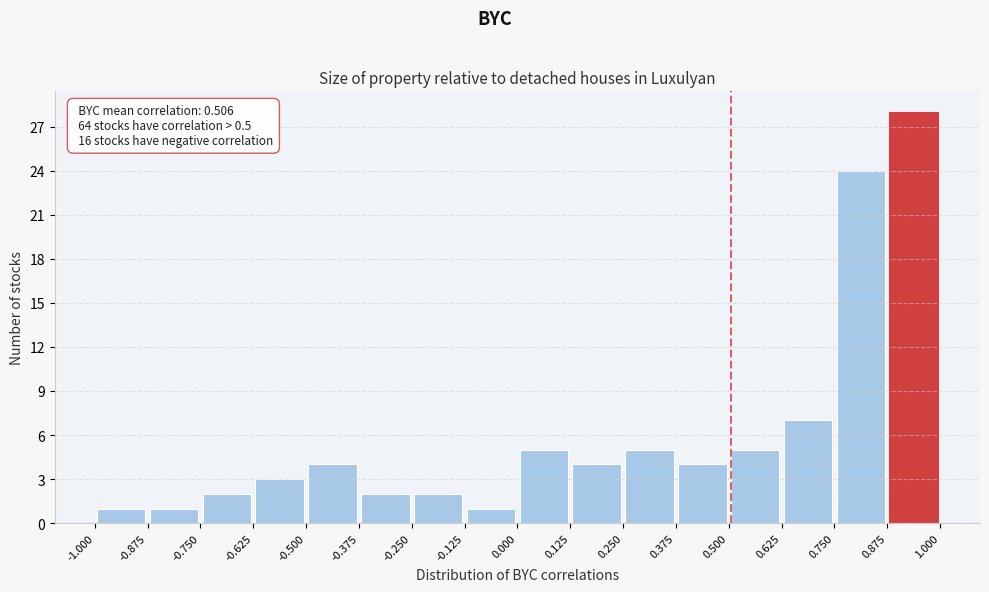

Which range on the x-axis has the tallest bar?

0.875 to 1.000